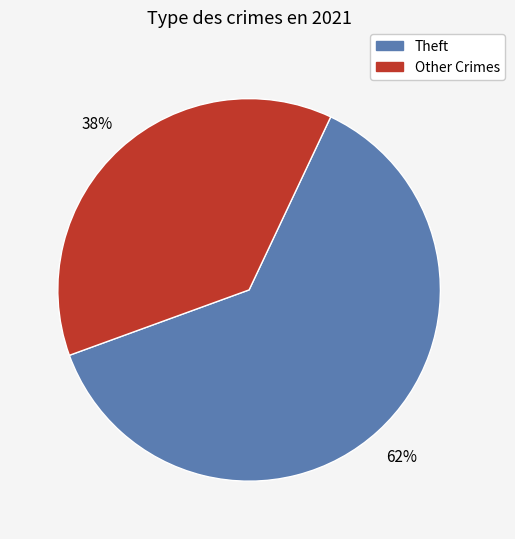

Does any single category account for the majority?

Yes